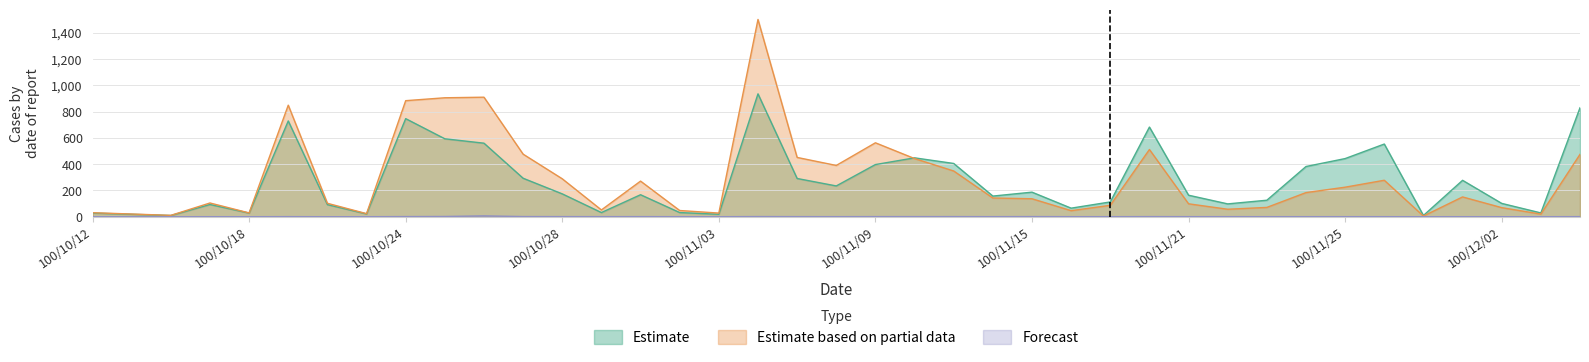

What are all the series names shown in the legend?

Estimate, Estimate based on partial data, Forecast